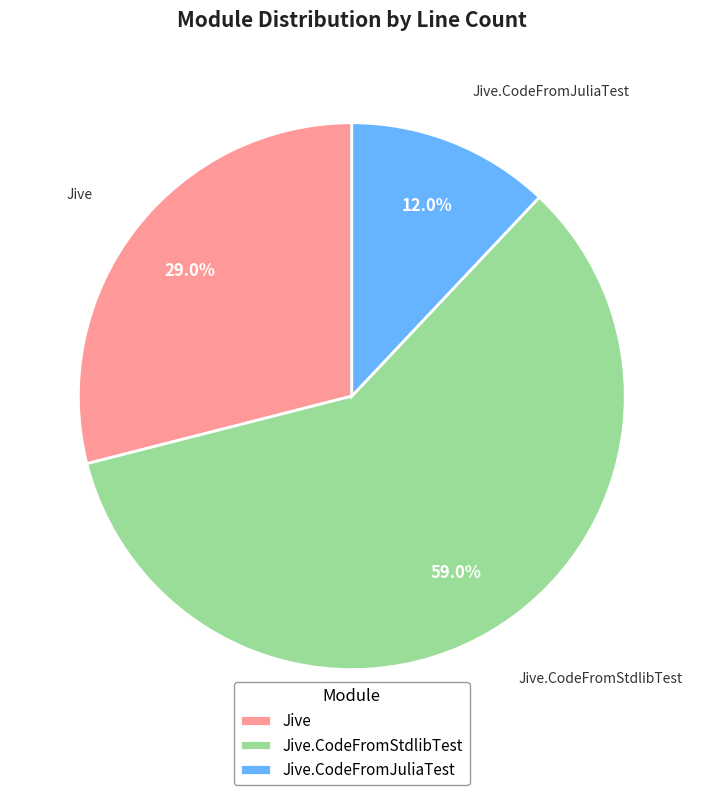

What percentage is the Jive.CodeFromStdlibTest slice, to the nearest percent?

59%